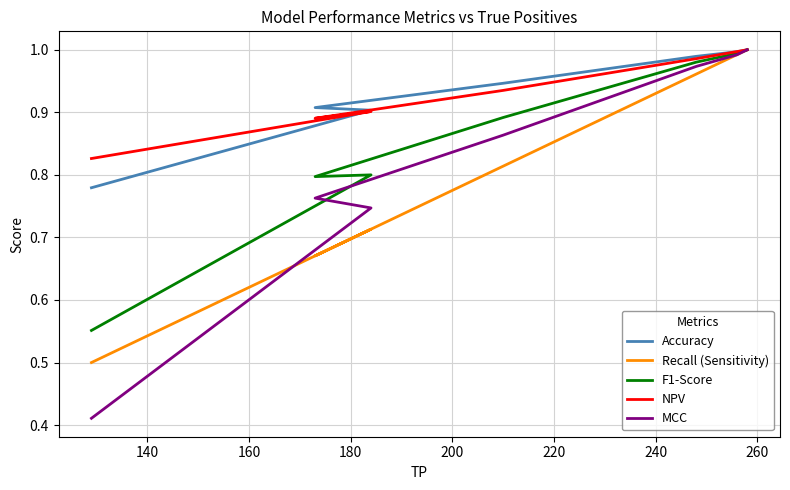

What is the sum of the F1-Score values at 220 and 180?

1.7